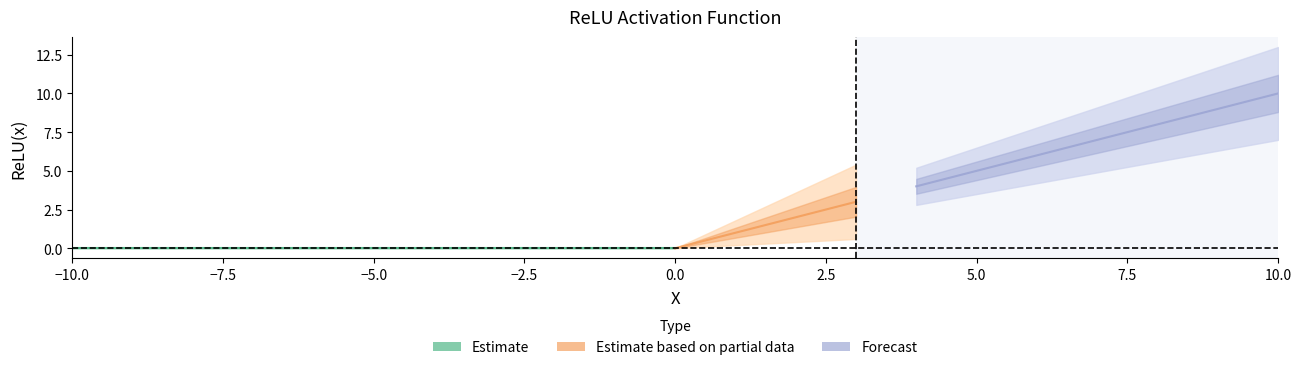

Rank the categories by value from highest to lowest.

10, 9, 8, 7, 6, 5, 4, 3, 2, 1, -10, -9, -8, -7, -6, -5, -4, -3, -2, -1, 0